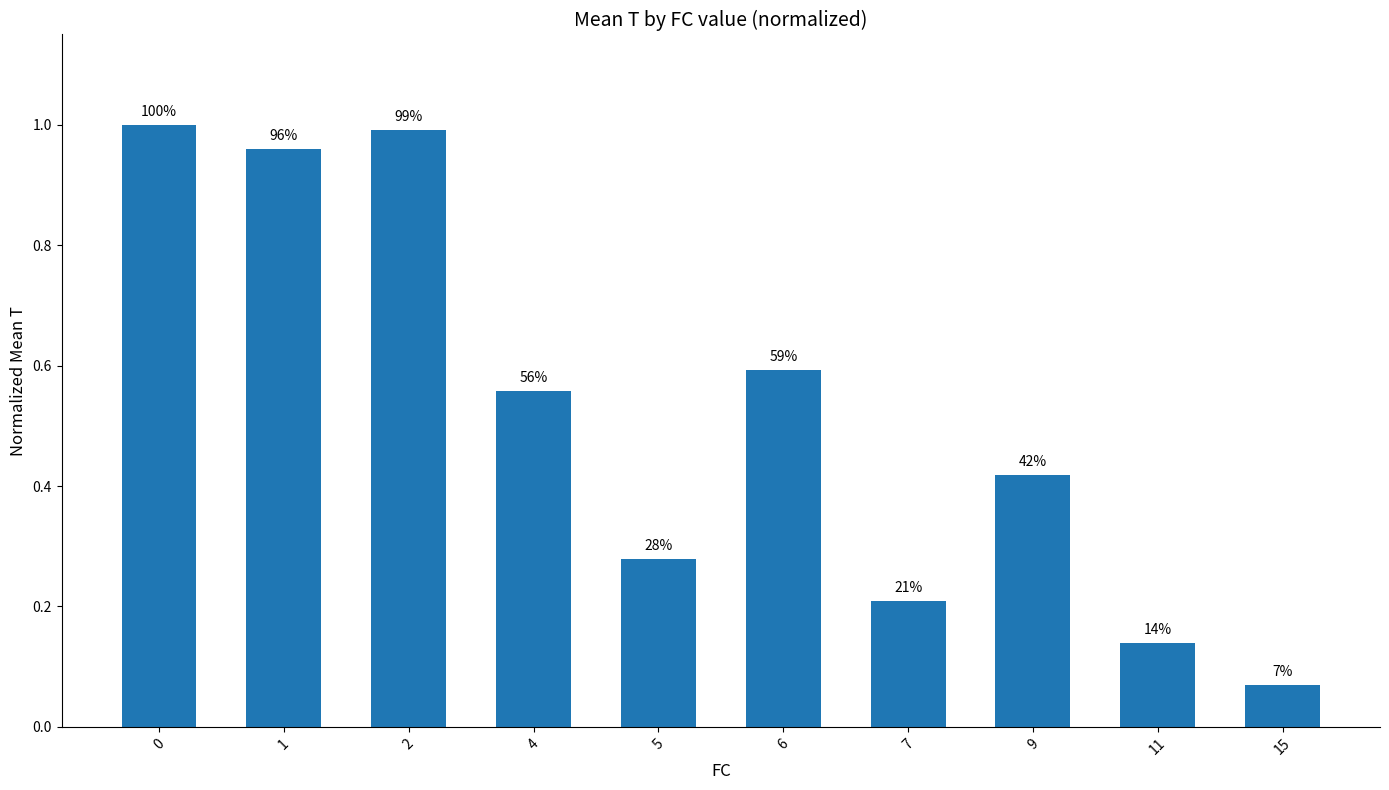

How many bars are there in total?

10